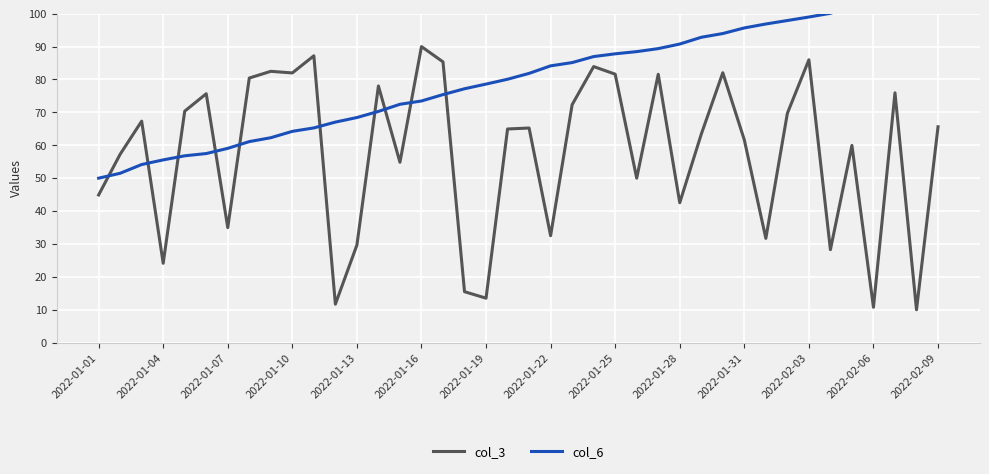

Is it true that col_3 equals 44.9 at 2022-01-01?

True